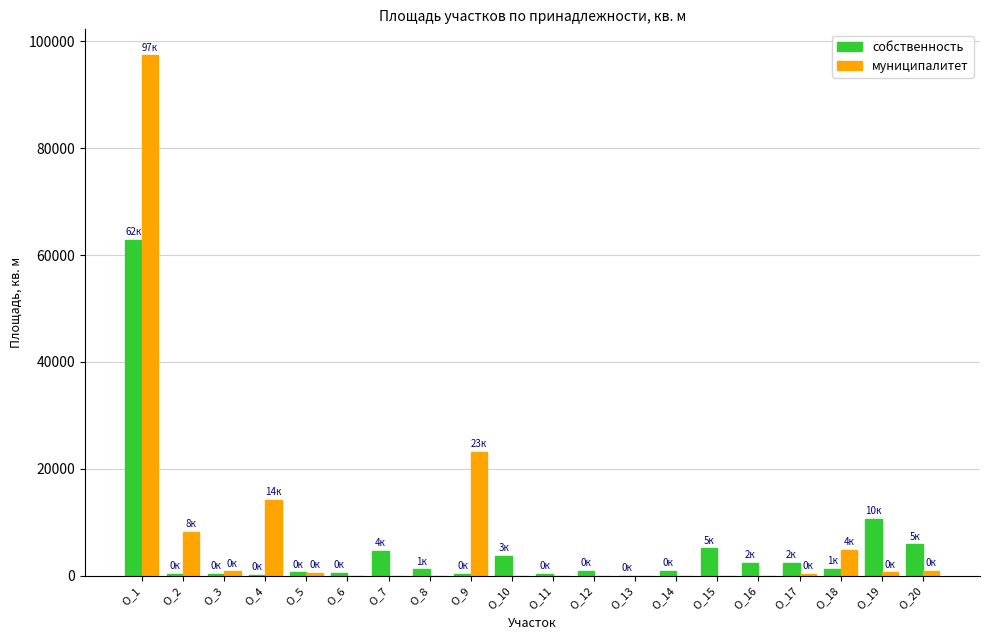

What is the maximum value for собственность?

62819